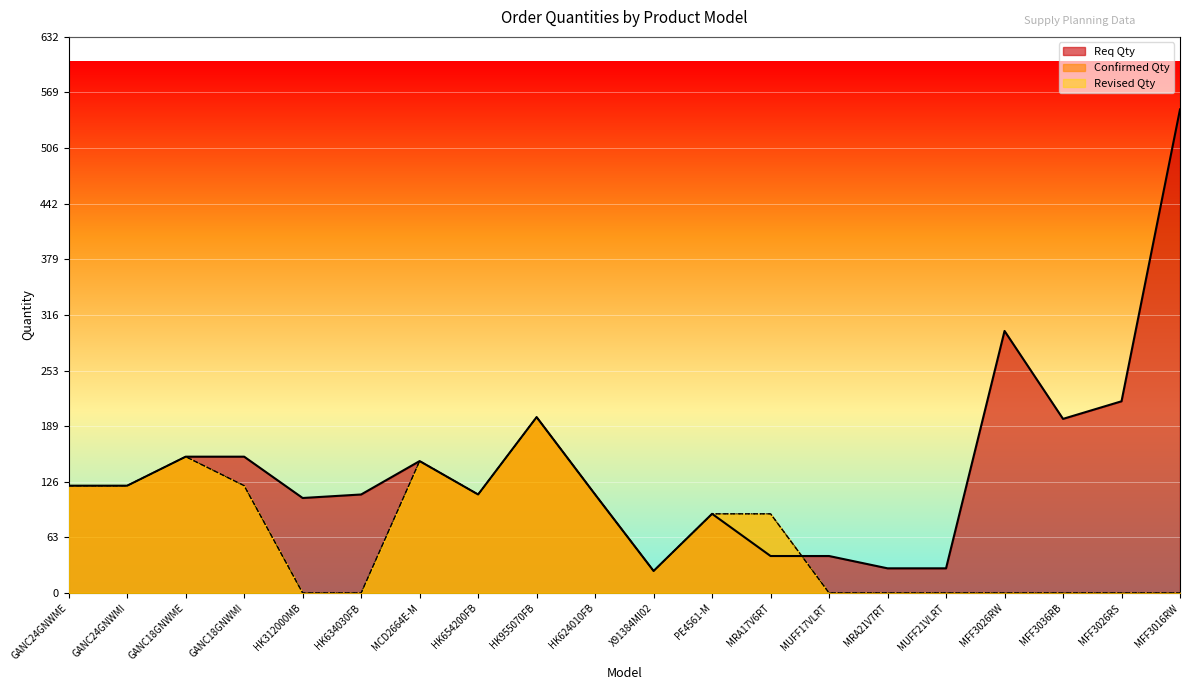

Which label corresponds to the largest value in the chart?

MFF3016RW